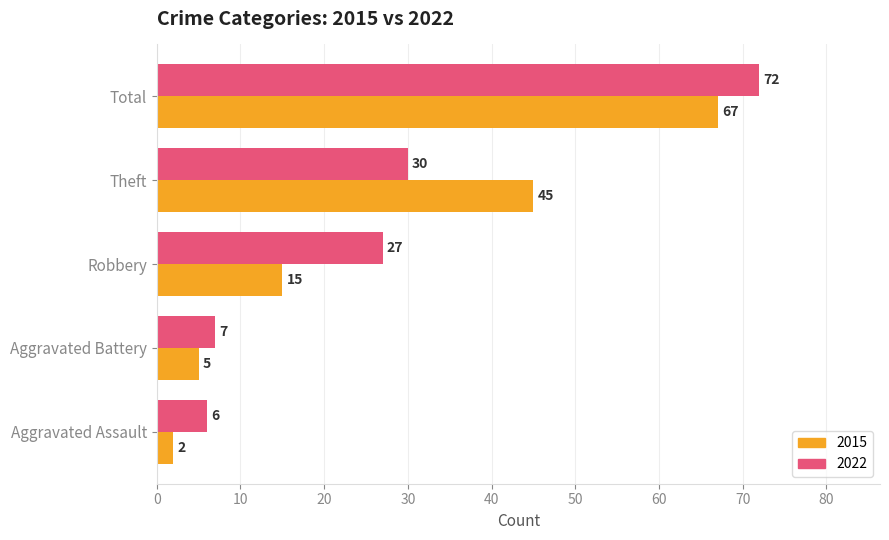

At which category is the sum across all series the highest?

Total